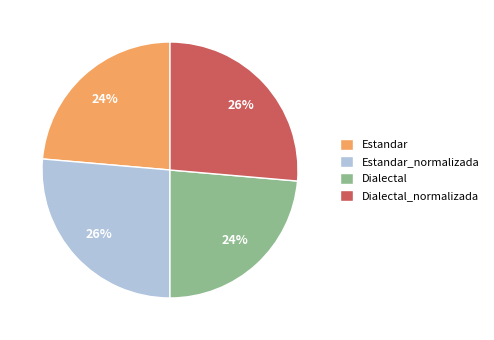

Does Dialectal account for over 50% of the chart?

No